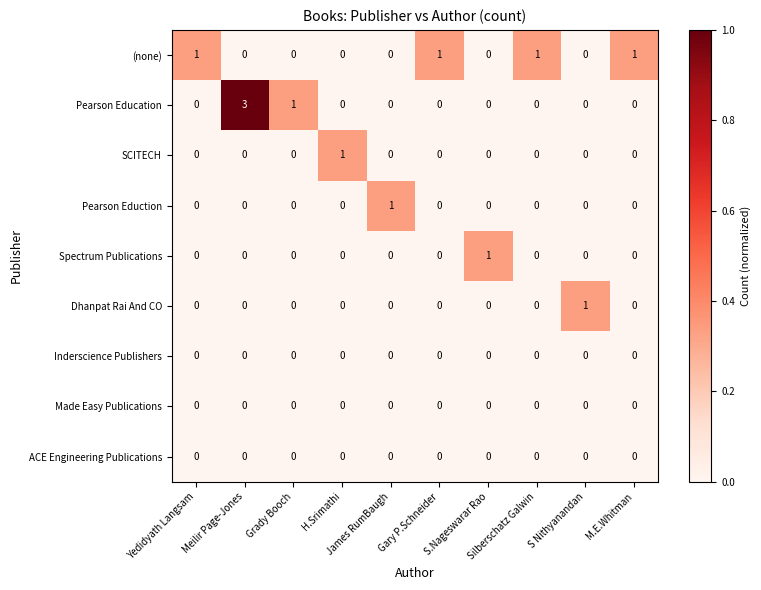

Which series has the widest spread of values?

Pearson Education